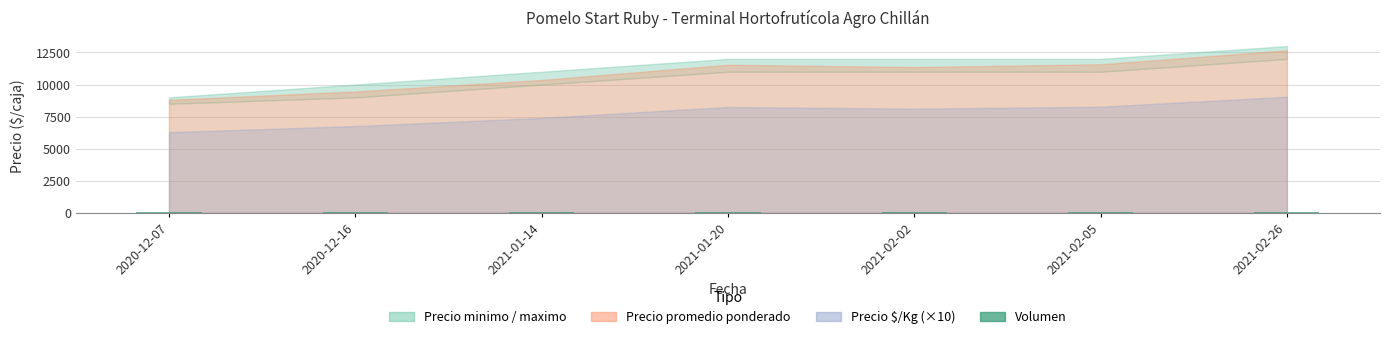

What is the difference between the second highest and second lowest values?

35